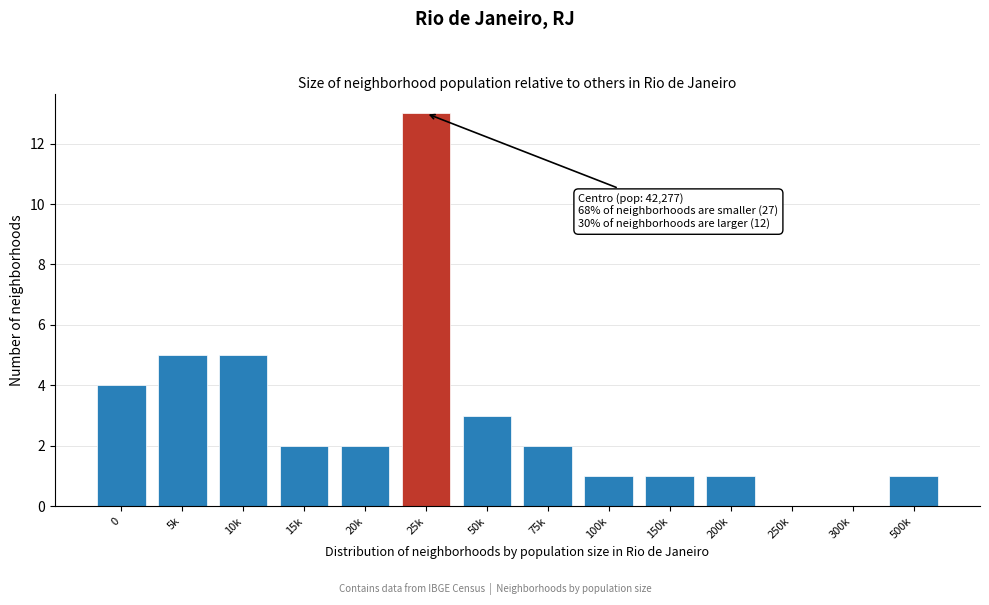

Reading left to right, what are all the values shown in this chart?

0=4	5k=5	10k=5	15k=2	20k=2	25k=13	50k=3	75k=2	100k=1	150k=1	200k=1	250k=0	300k=0	500k=1